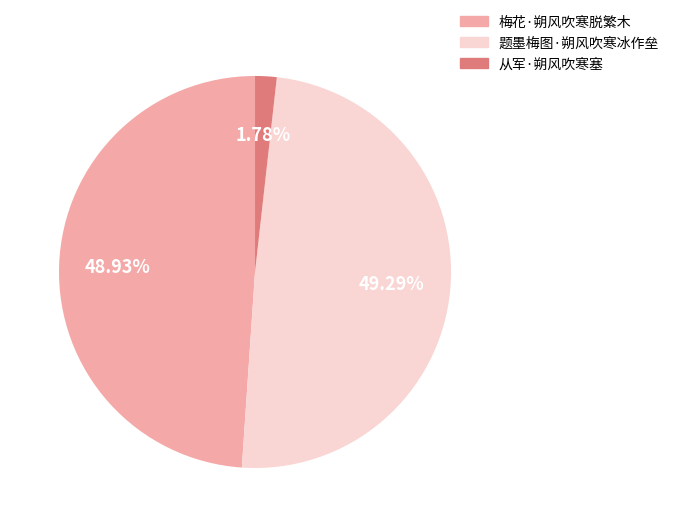

True or false: 题墨梅图·朔风吹寒冰作垒 accounts for 43% of the total.

False